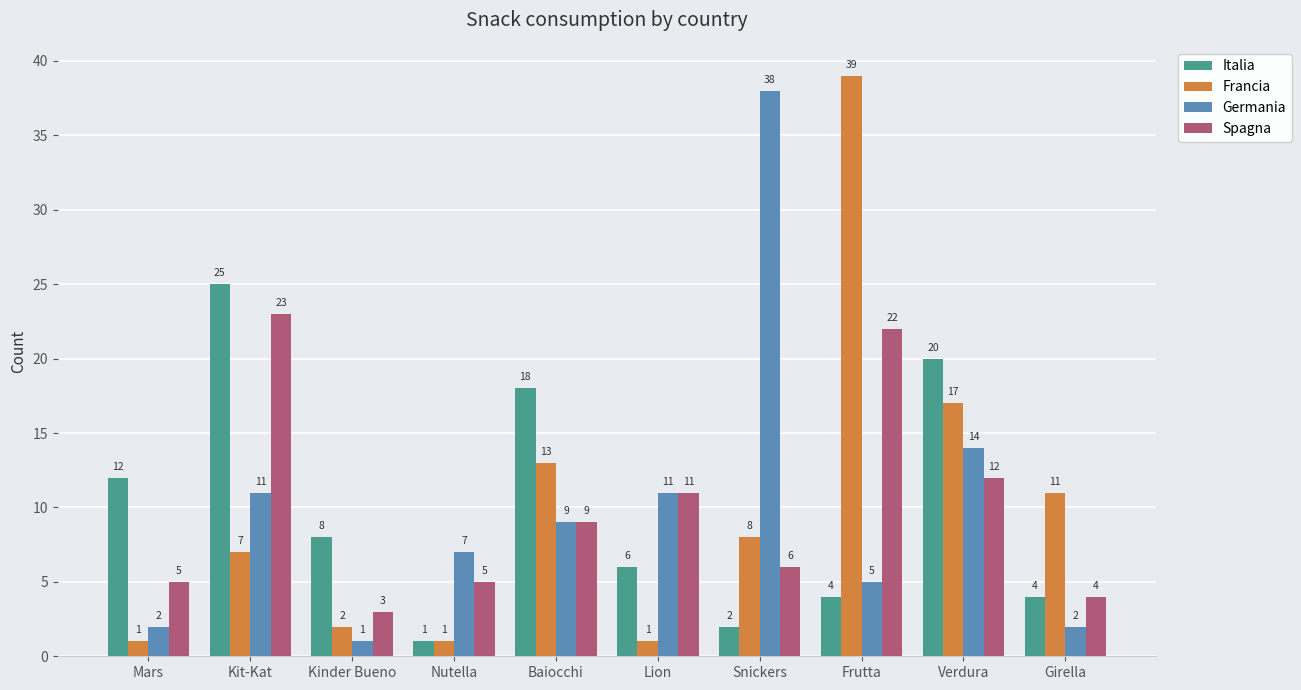

How many bars are there in total?

40